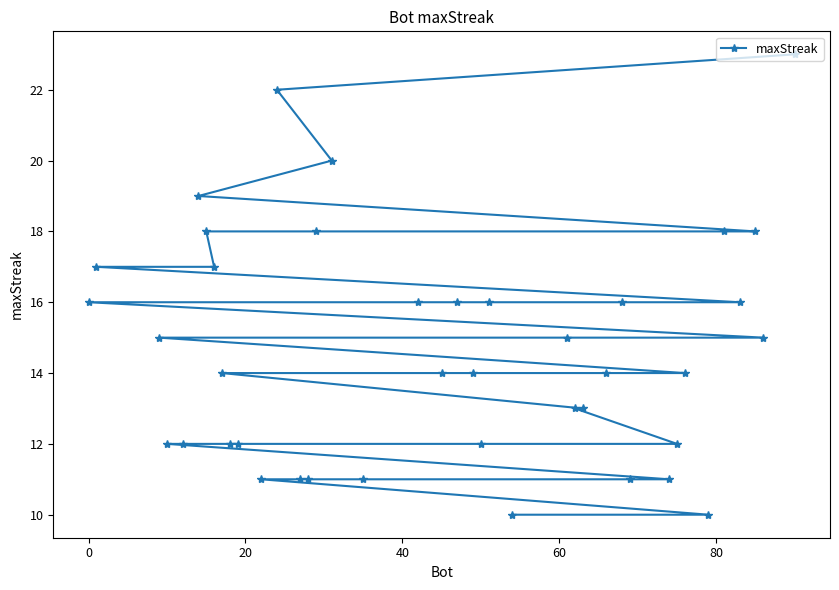

What is the value of the 34th point from the left?

14